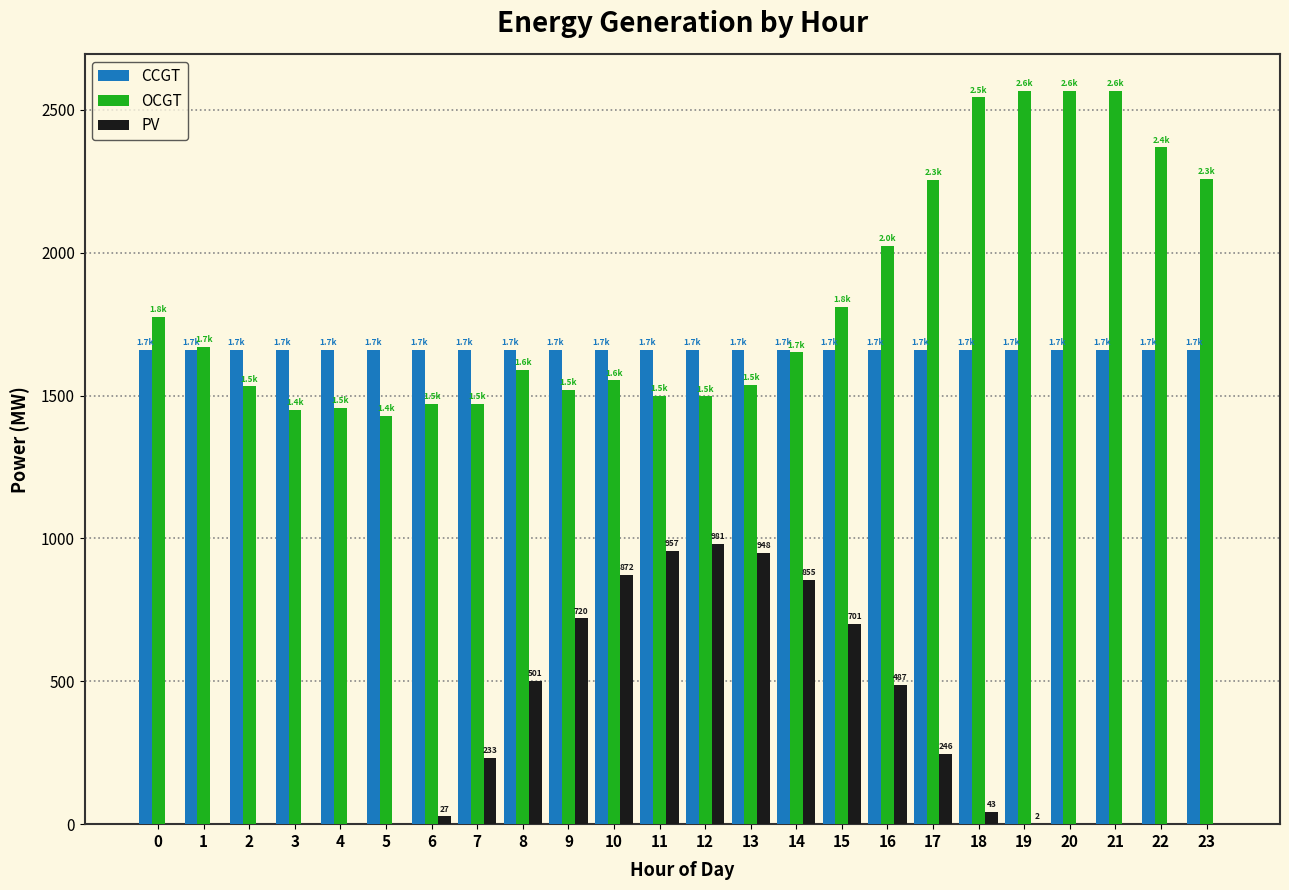

What is the sum of all CCGT values?

39864